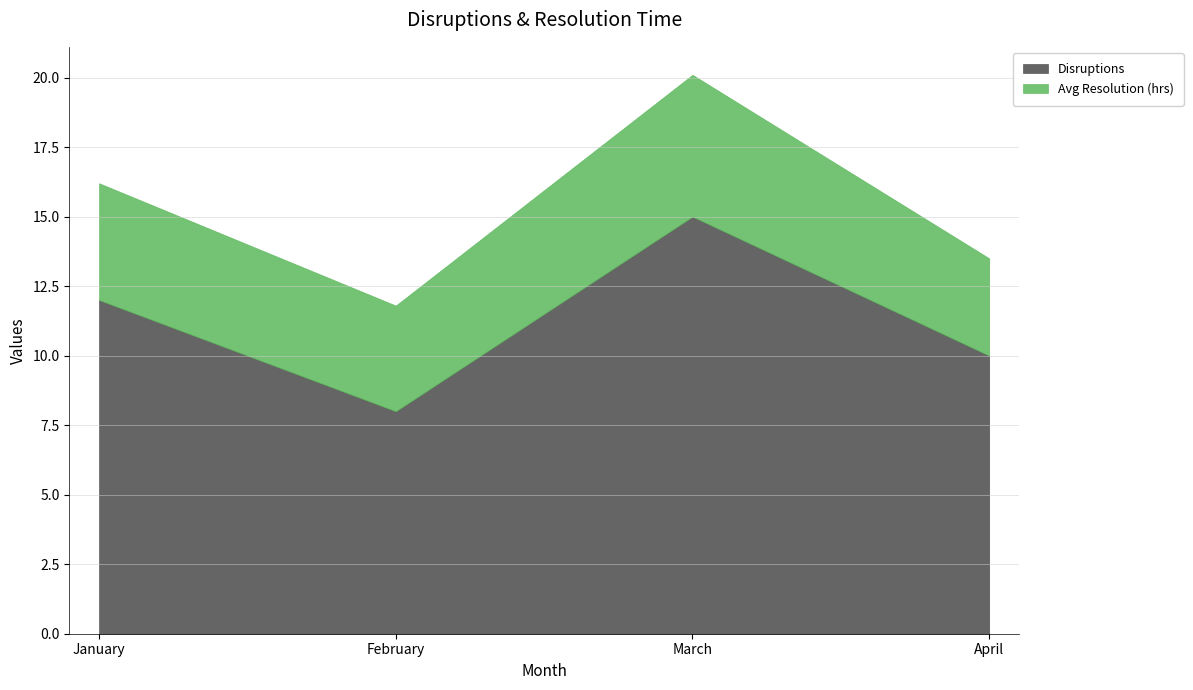

Which label corresponds to the smallest value in the chart?

April